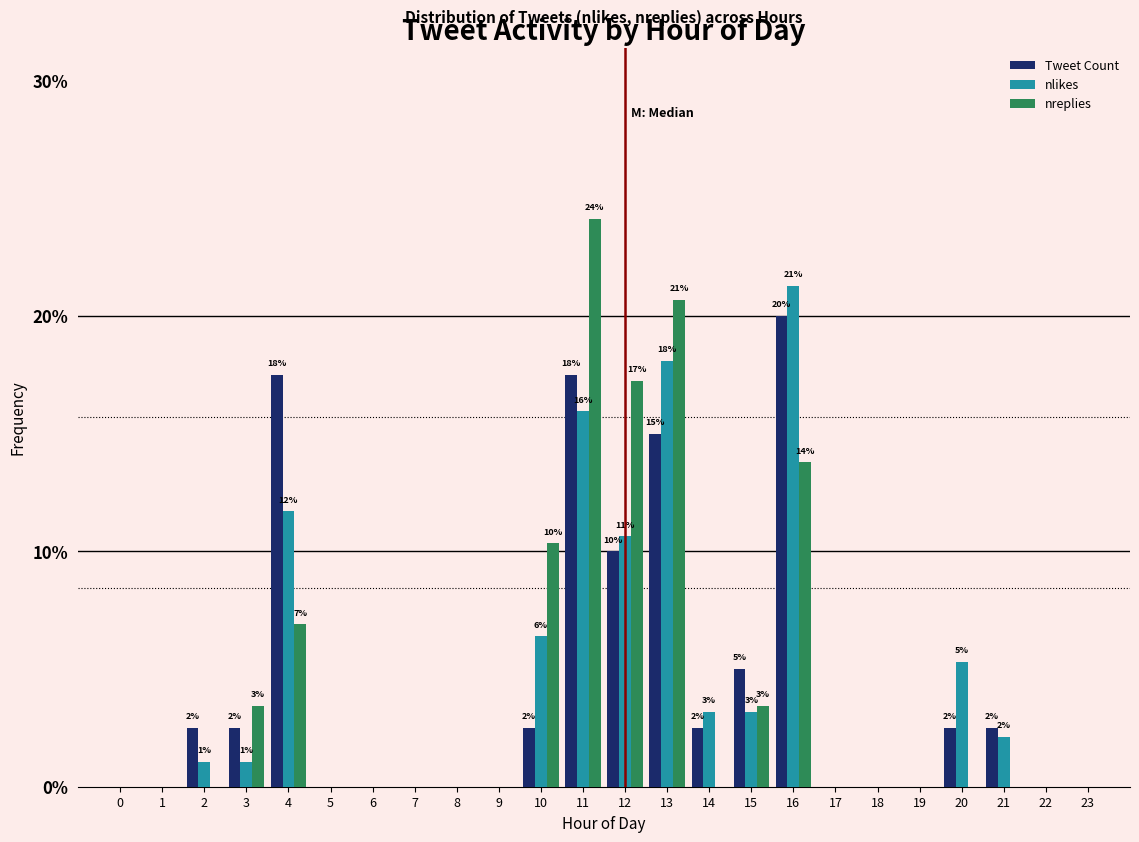

The Tweet Count series shows -13.4 at 19. True or false?

False